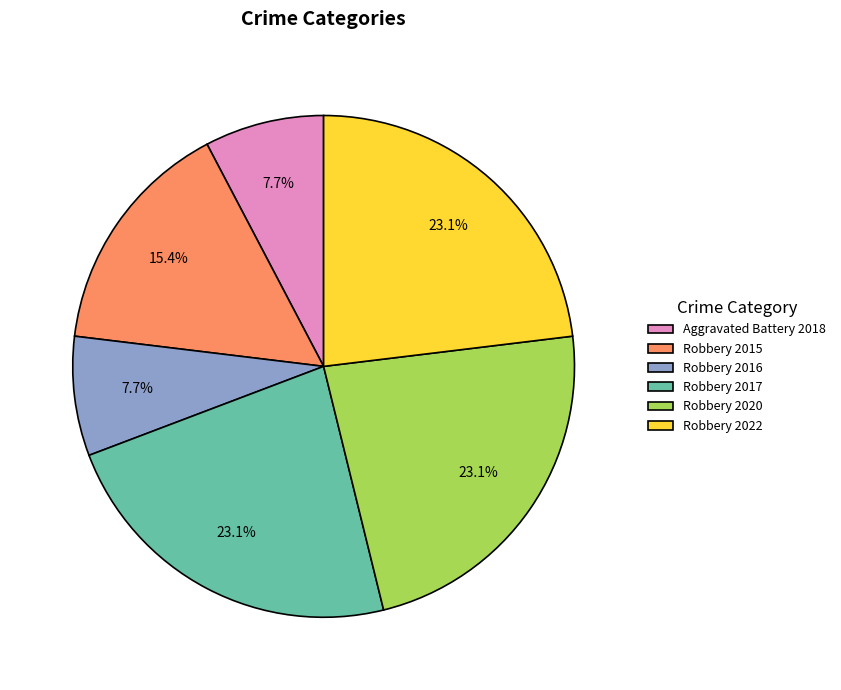

To the nearest percent, what percentage of the pie is Aggravated Battery 2018?

8%